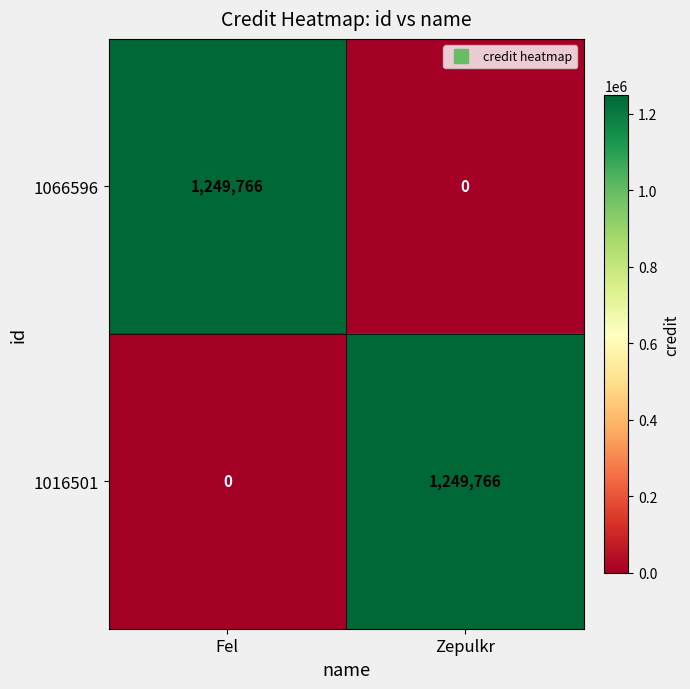

What is the difference between the highest and lowest values at Zepulkr?

1249766